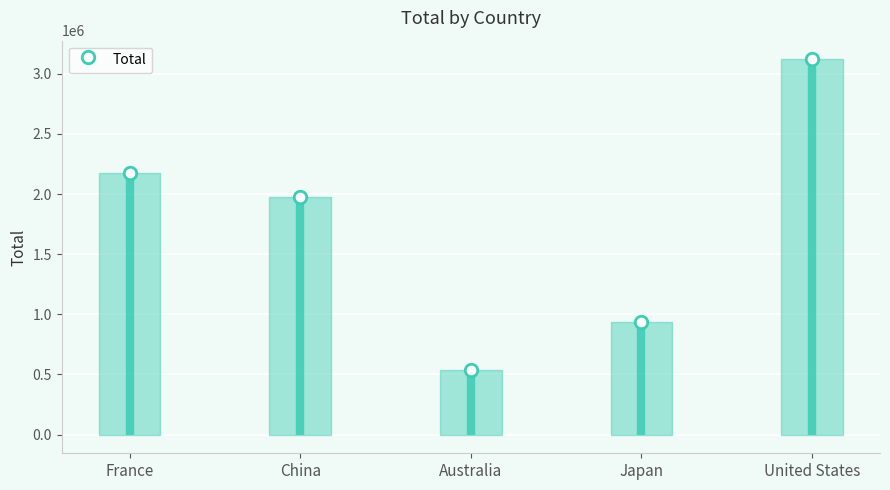

What is the label of the 4th point from the right?

China